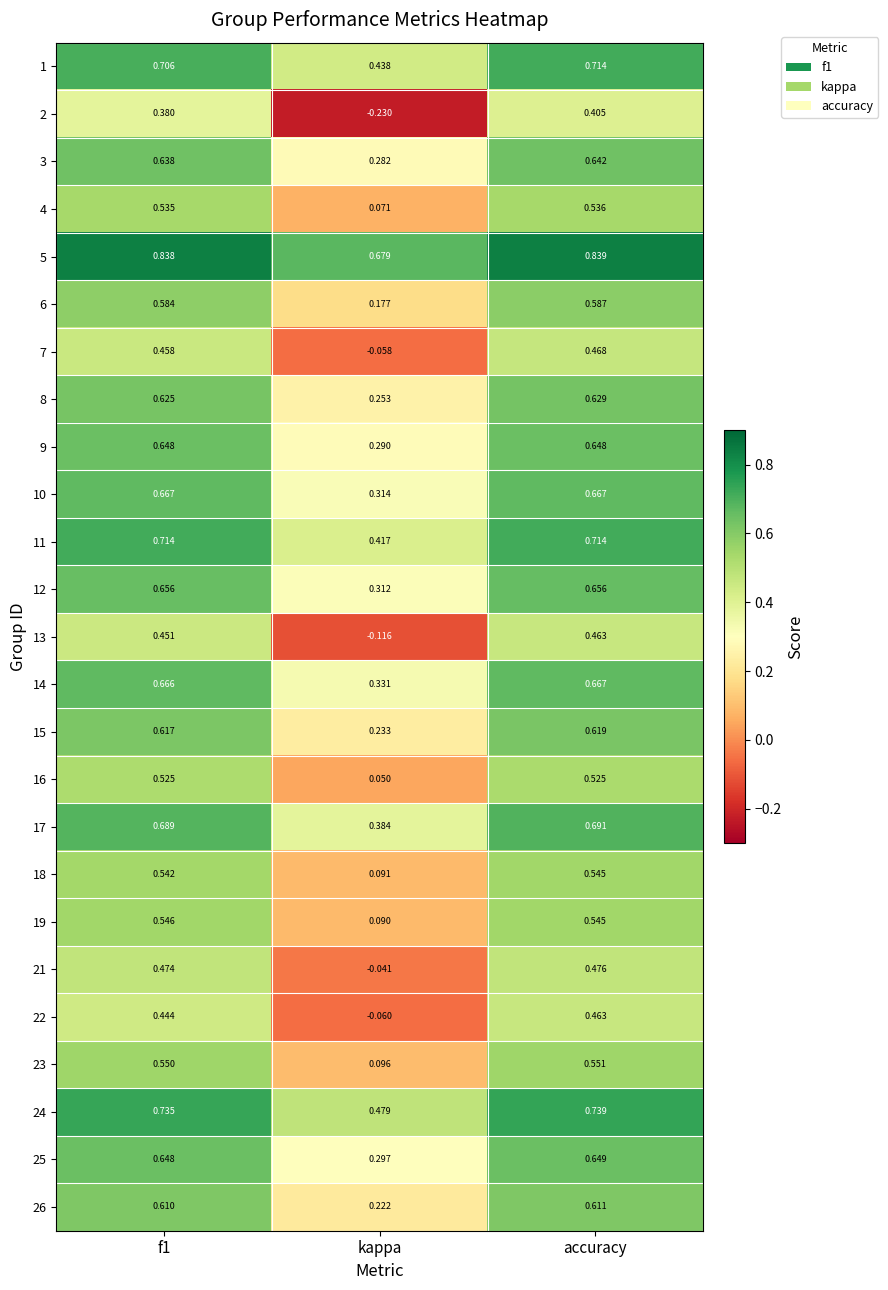

At which label does 26 reach its peak?

accuracy